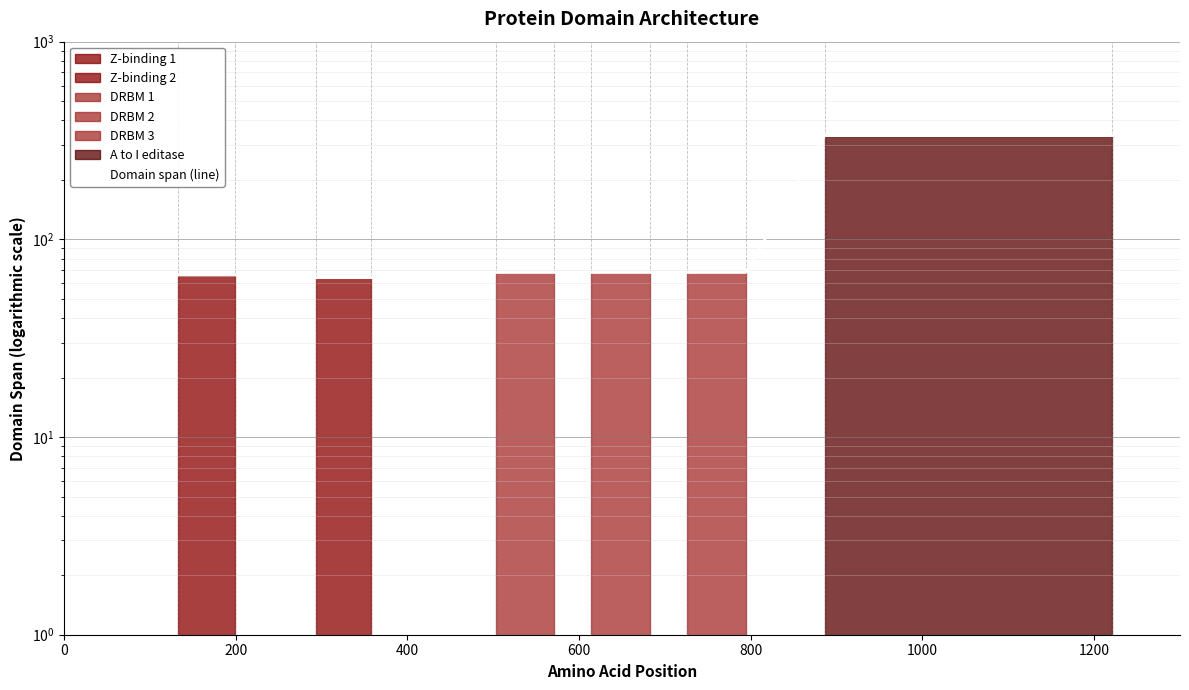

Reading left to right, list all the values displayed in this chart.

66	66	64	64	68	68	68	68	68	68	335	335